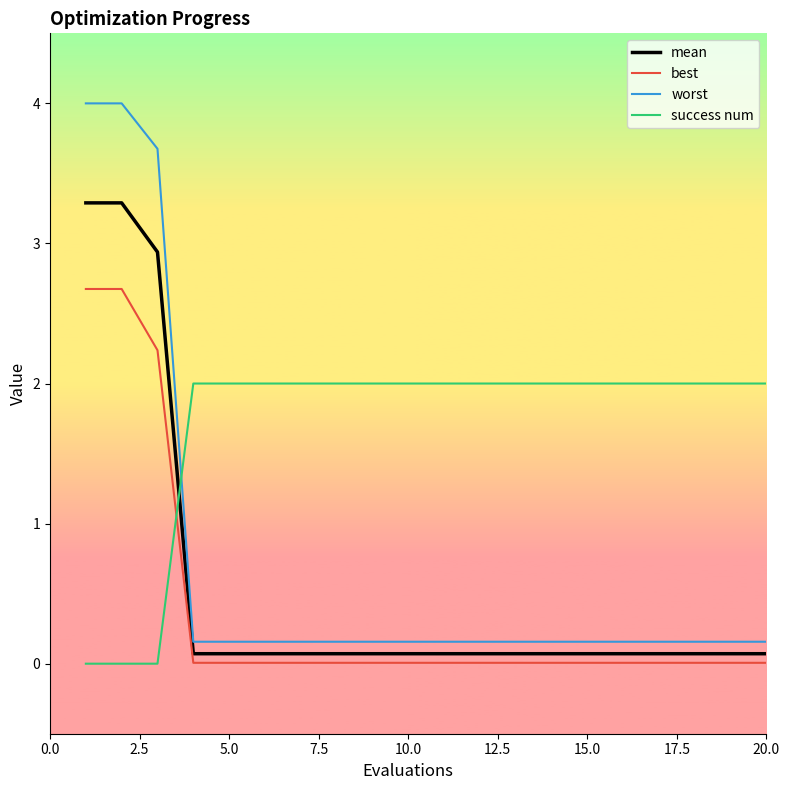

Which series has the widest spread of values?

worst